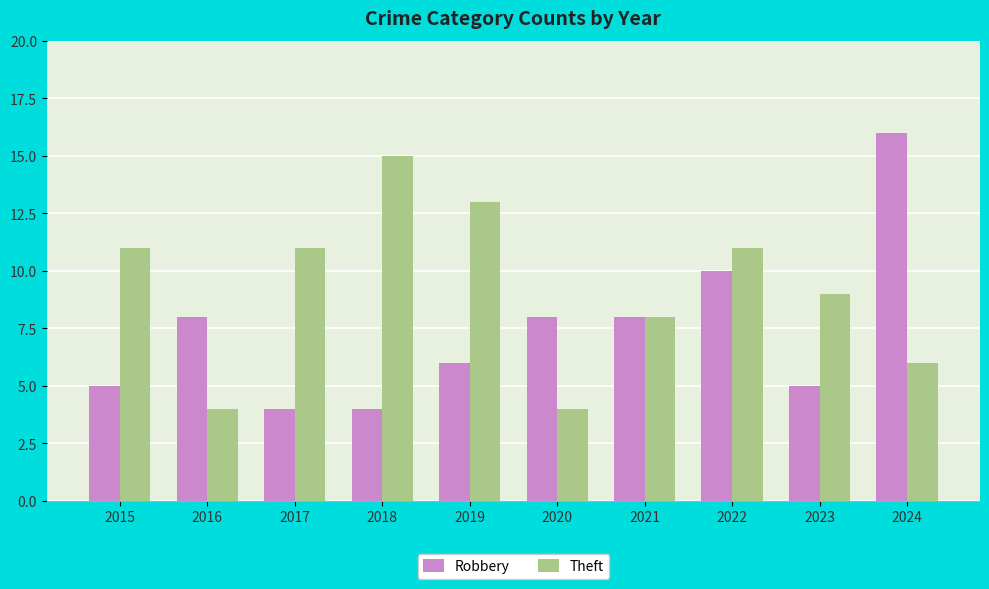

Rank the series by their maximum value, from highest to lowest.

Robbery, Theft